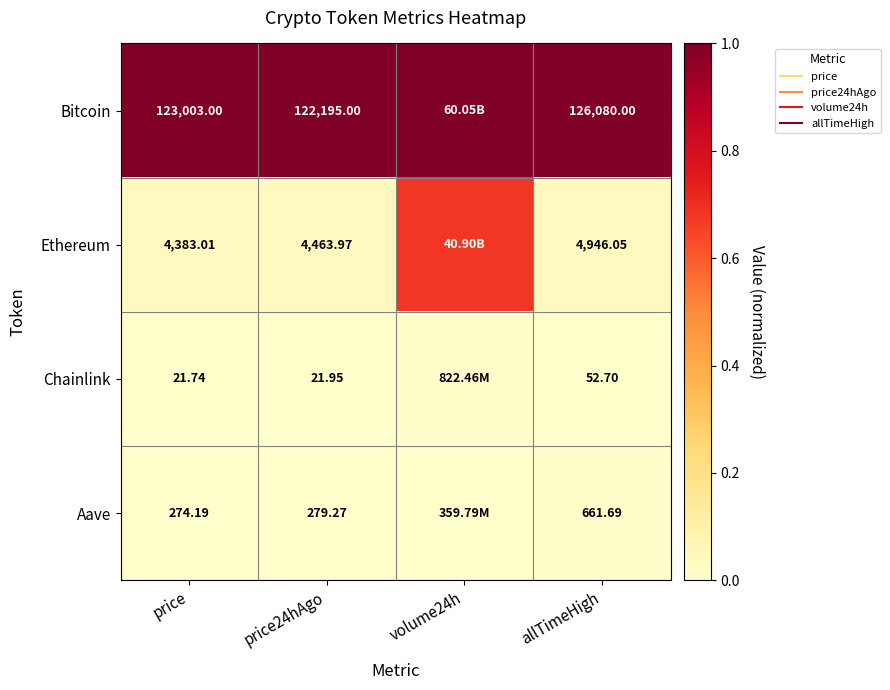

What is the maximum value for Ethereum?

0.7